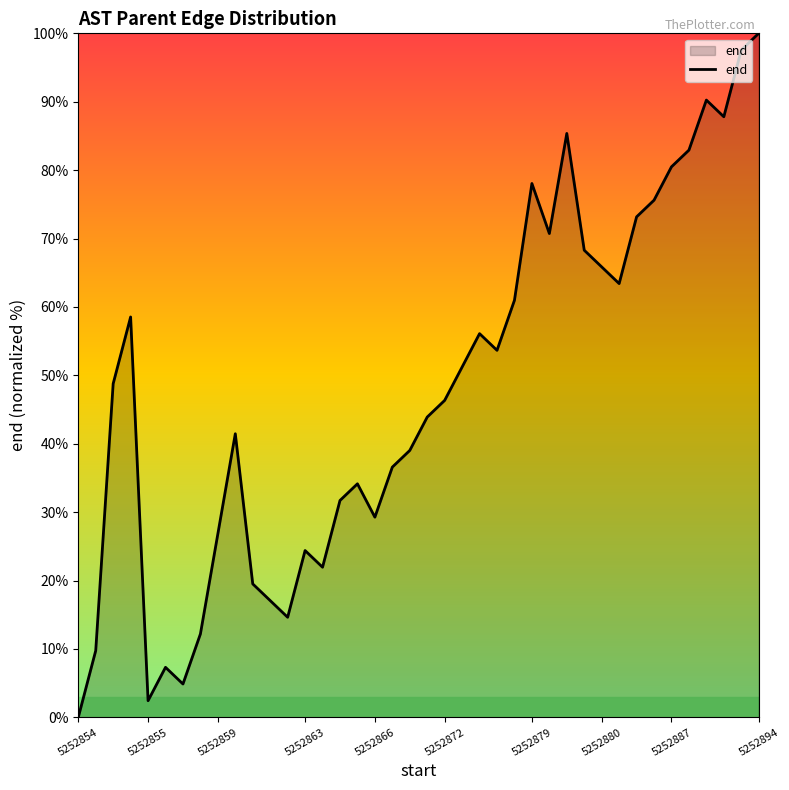

What is the difference between the maximum and minimum values?

100.0